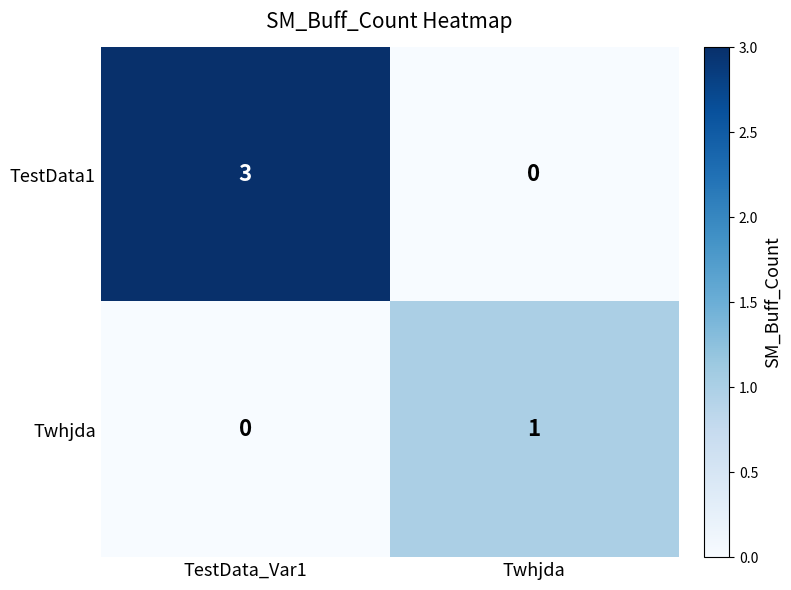

At how many categories does at least one series exceed 0?

2